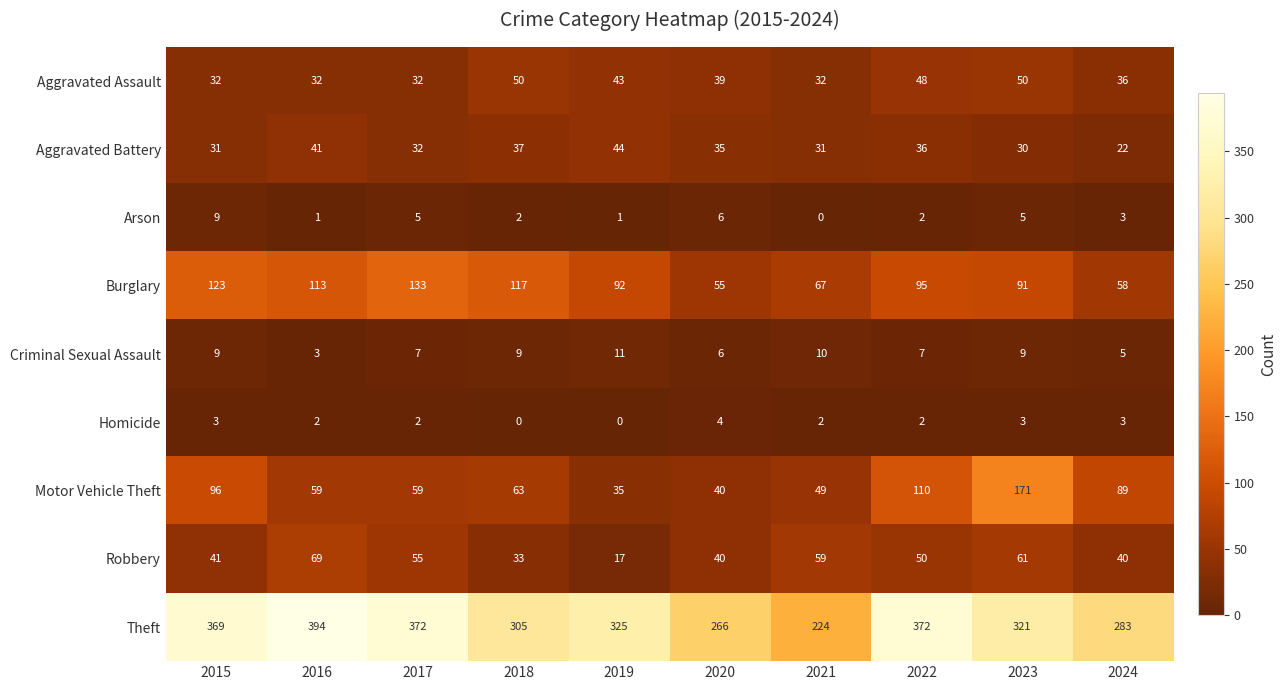

What is the spread (max minus min) of values at 2020?

262